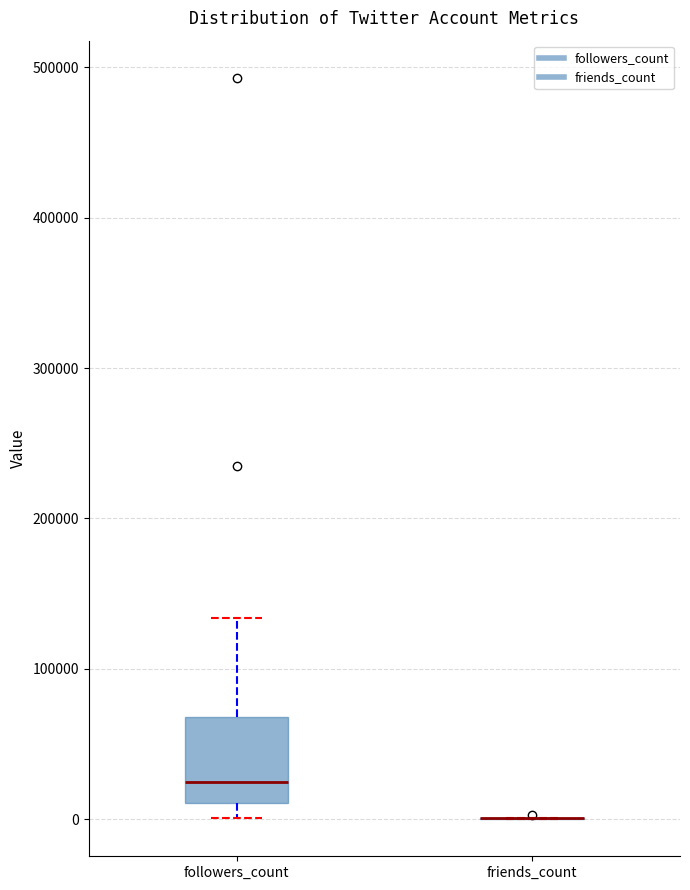

Reading left to right, read every box against the y-axis: the position of its median line, the range the box covers, and the ends of its whiskers. The values are not printed on the chart, so give them approximately, as read against the axis.

followers_count: median 30000, box 10000 to 70000, whiskers 0 to 130000
friends_count: box collapsed to a line at 0, whiskers 0 to 0